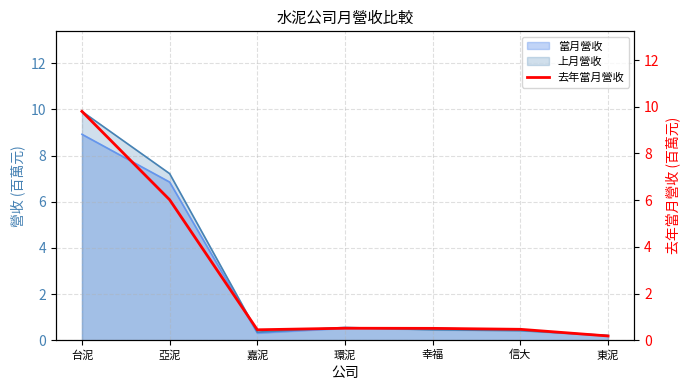

What value does the 當月營收 series have at 信大?

0.4